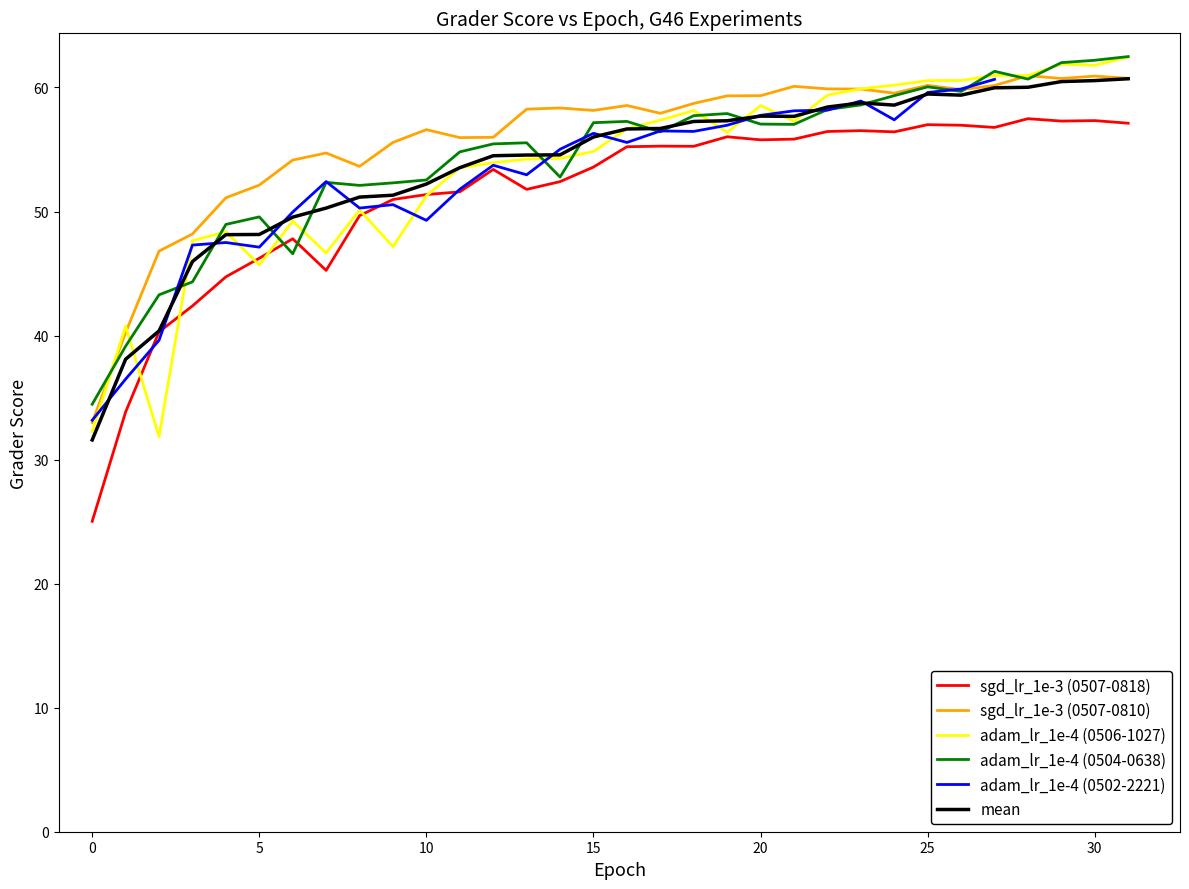

Reading right to left, list all the values displayed in this chart.

31	30	29	28	27	26	25	24	23	22	21	20	19	18	17	16	15	14	13	12	11	10	9	8	7	6	5	4	3	2	1	0